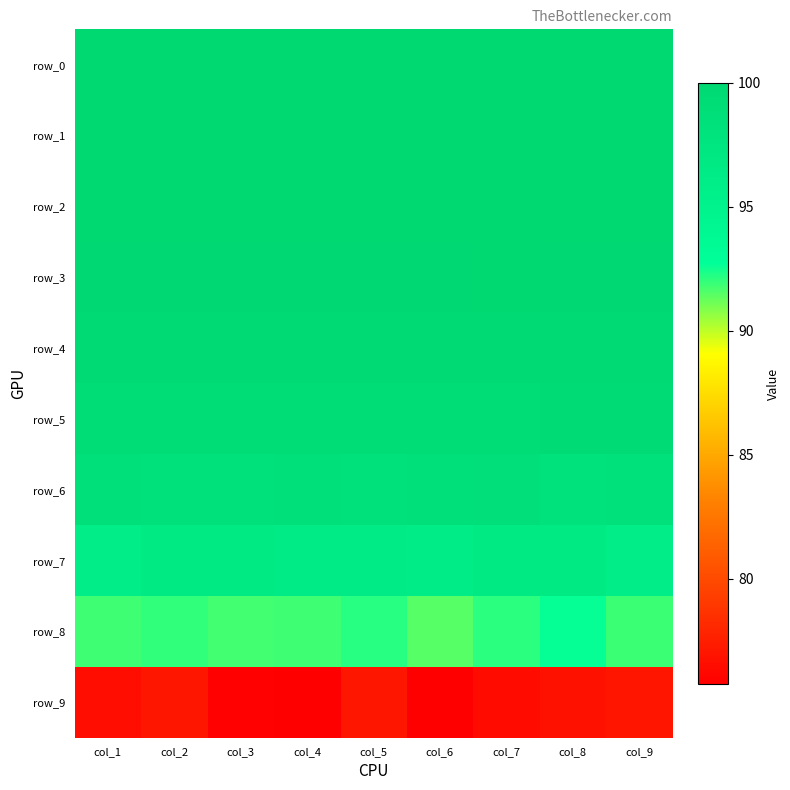

What is the maximum value for row_8?

92.7